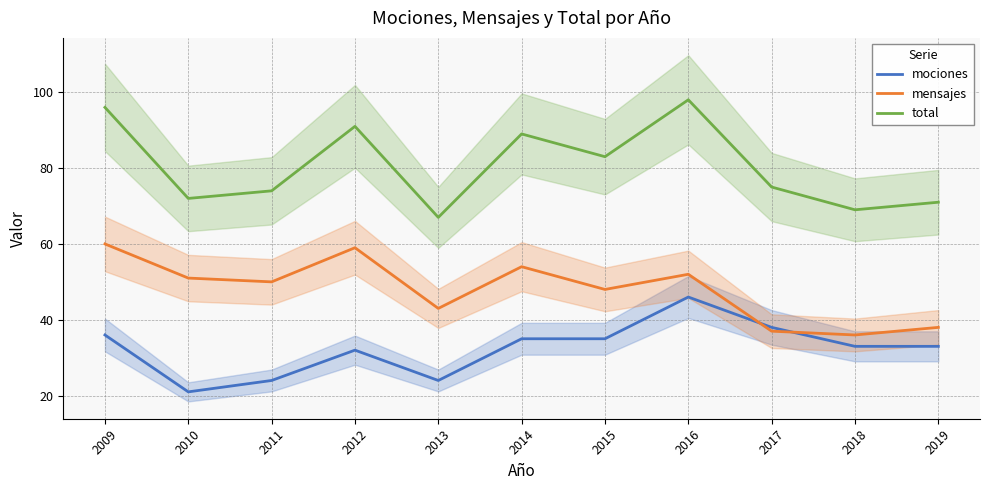

How many interior local valleys does the mensajes series have?

4